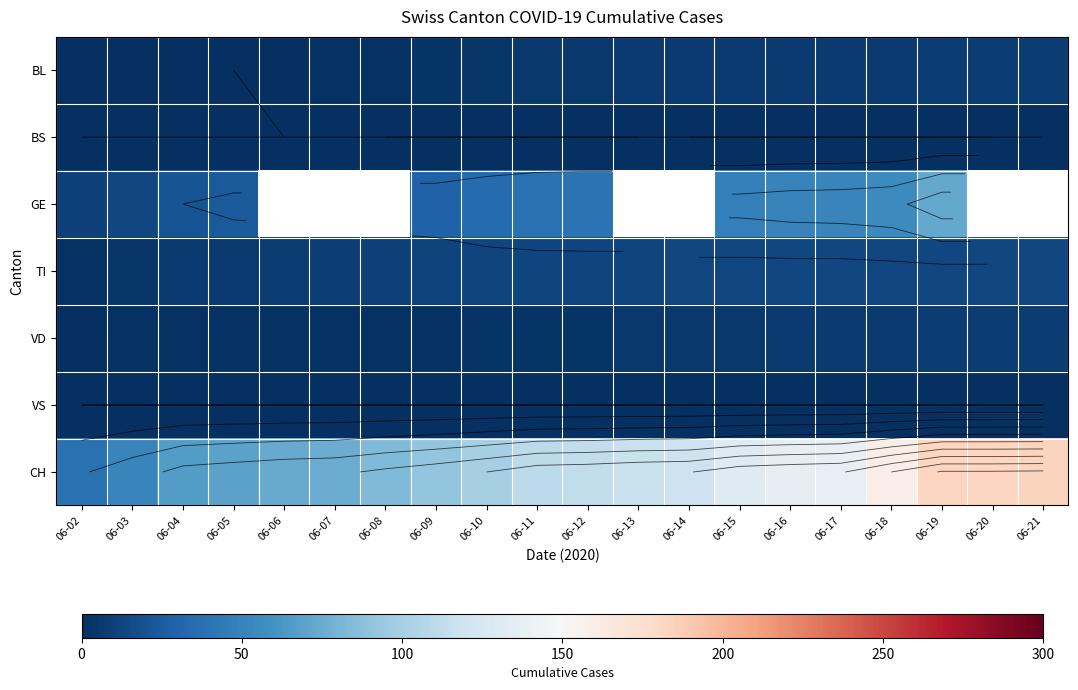

Which has a higher value, 06-13 or 06-03?

06-13